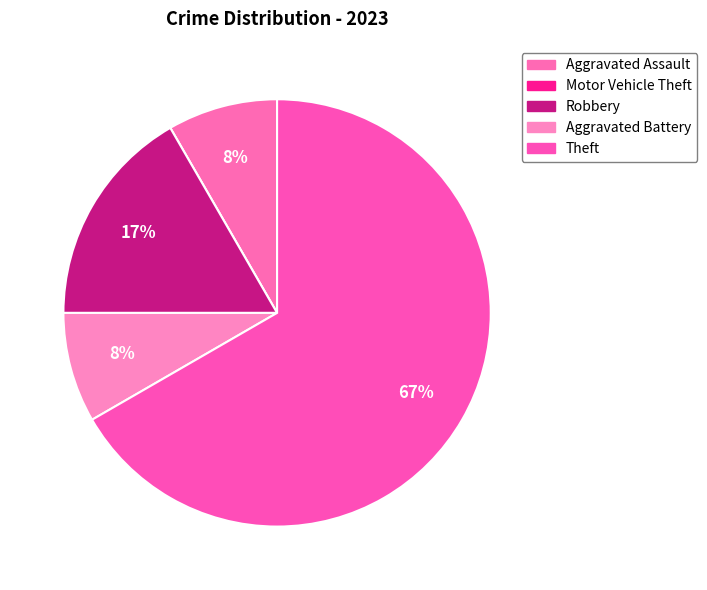

To the nearest percent, what is the combined percentage of Aggravated Assault and Aggravated Battery?

17%